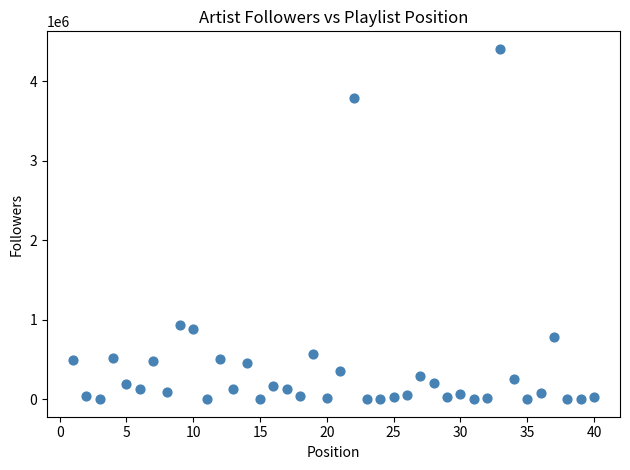

What Y value in the scatter plot is closest to 2204947?

939816